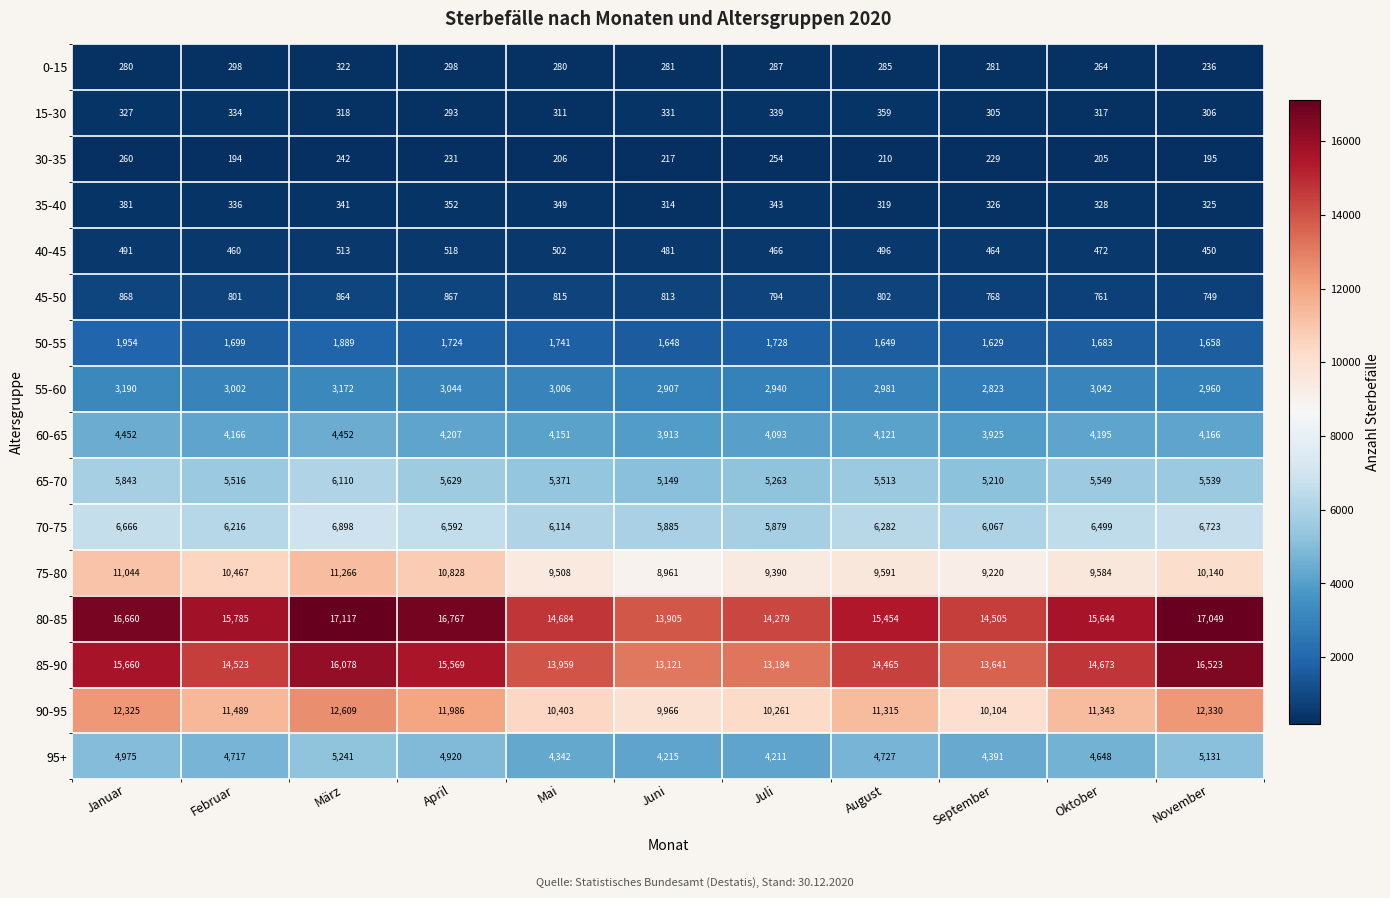

What is the sum of the 90-95 values at Februar and Mai?

21892